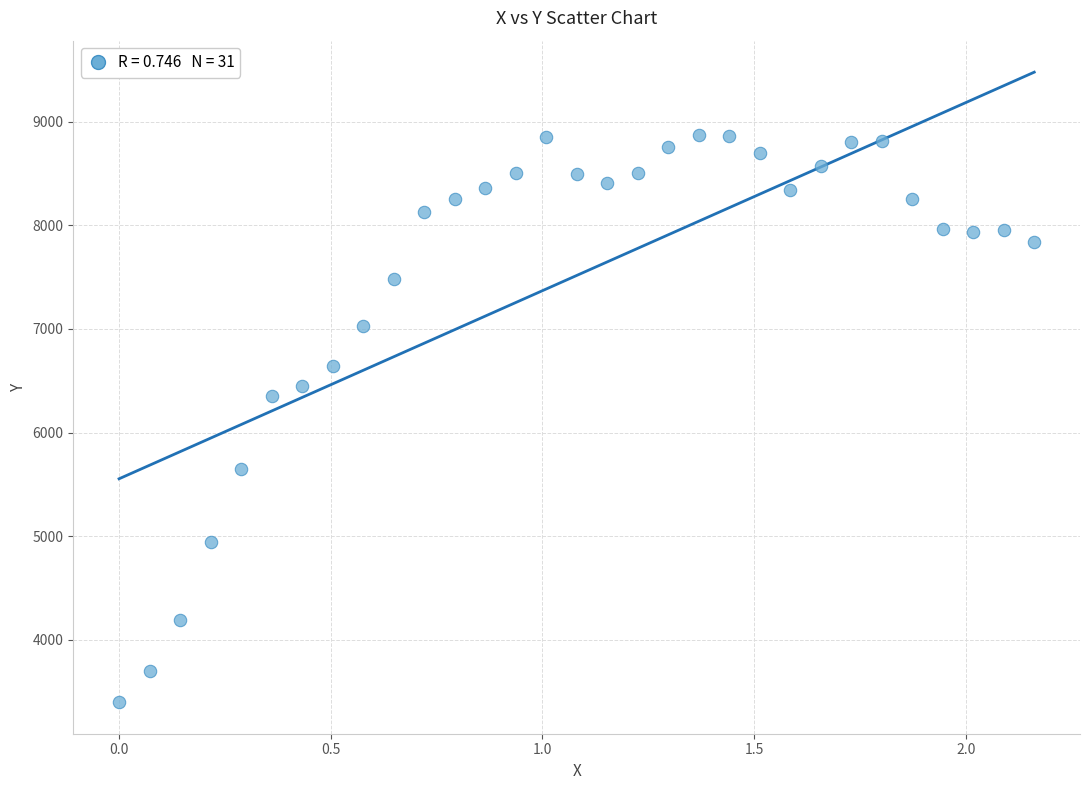

What is the range of X values (max minus min)?

2.2